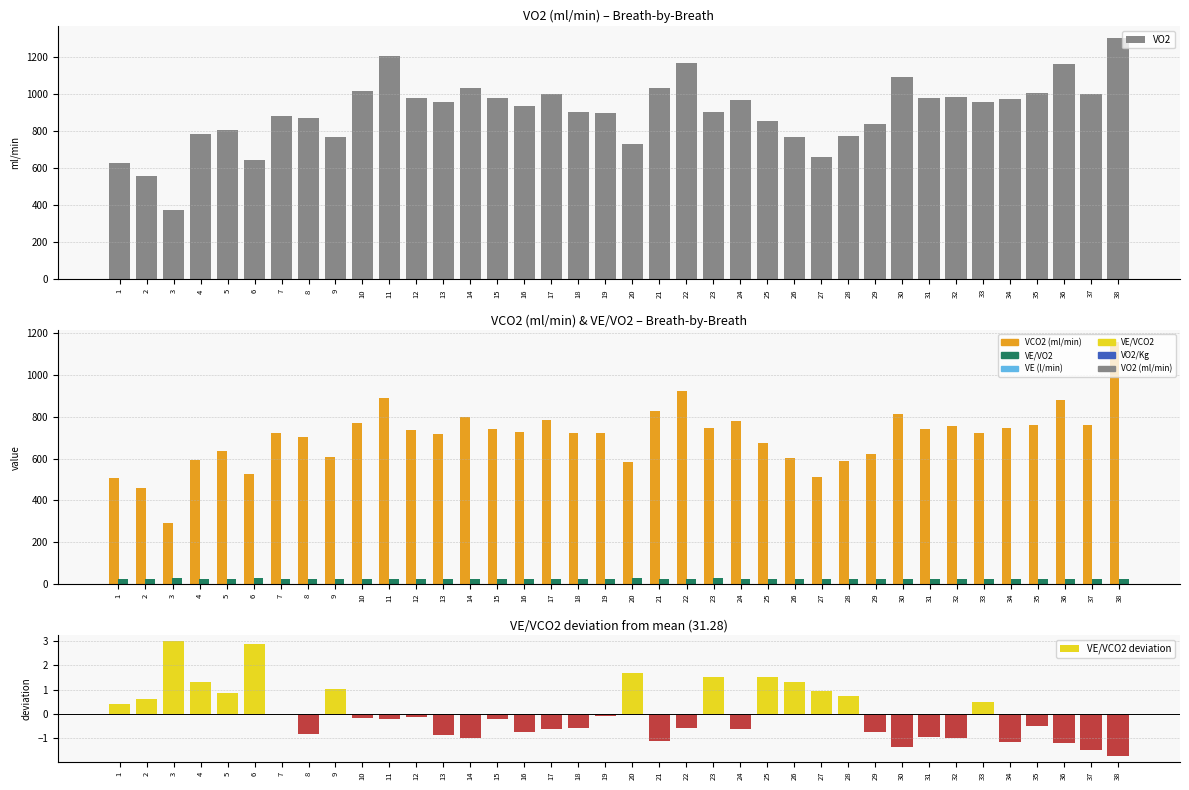

What is the difference between the VE/VO2 values at 28 and 34?

1.3